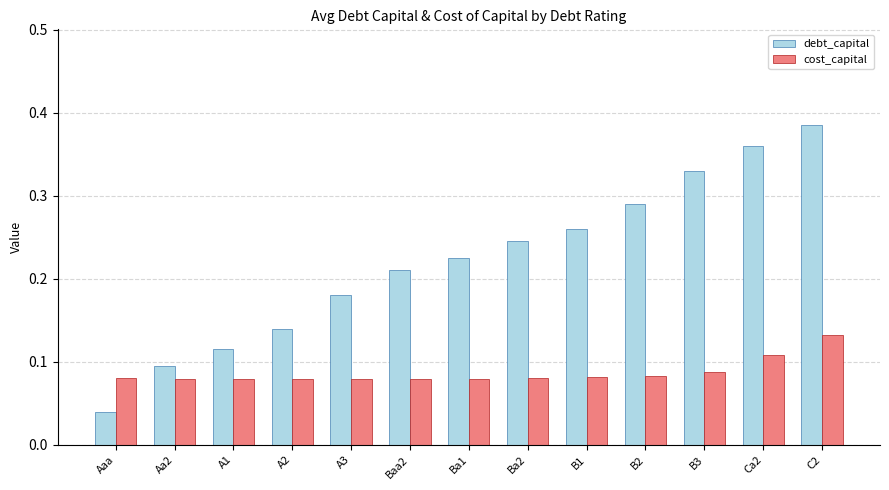

At which category does the chart reach its peak across all series?

C2